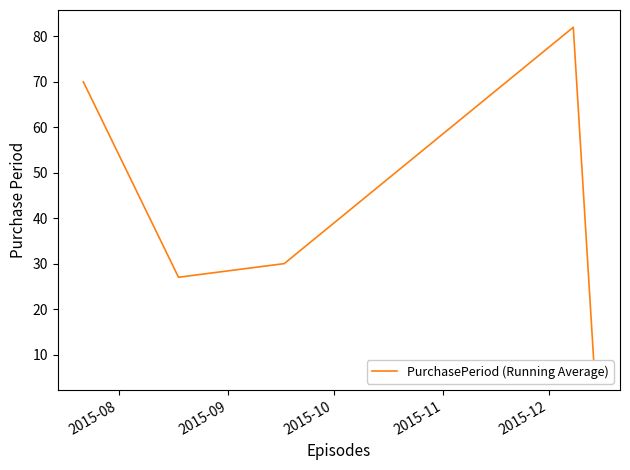

At which label does the data first exceed 30?

2015-08